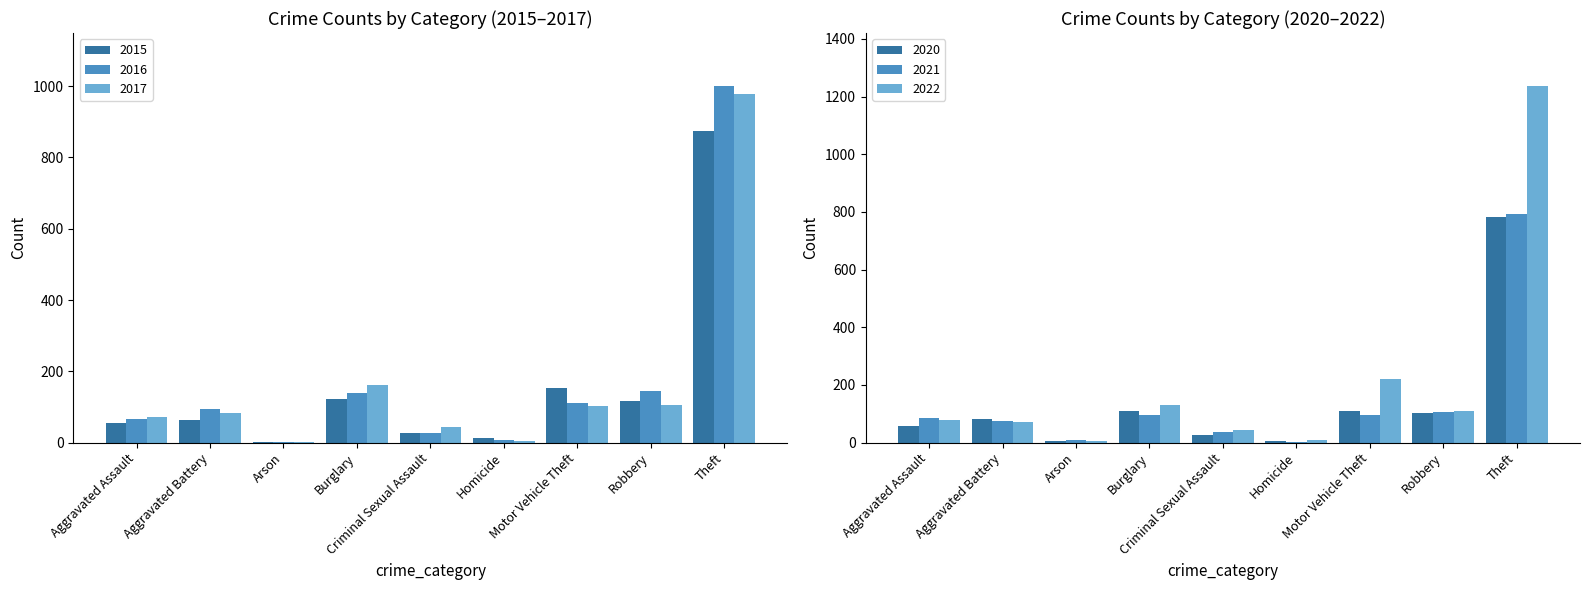

Reading left to right, list all the values displayed in this chart.

2015: 54	64	2	121	28	13	152	117	874	1425
2016: 66	93	2	139	28	8	110	144	999	1589
2017: 72	83	1	162	44	5	104	105	979	1555
2020: 56	82	4	110	27	6	109	102	782	1278
2021: 86	75	8	95	36	2	96	105	791	1294
2022: 78	71	4	132	43	10	219	108	1235	1900